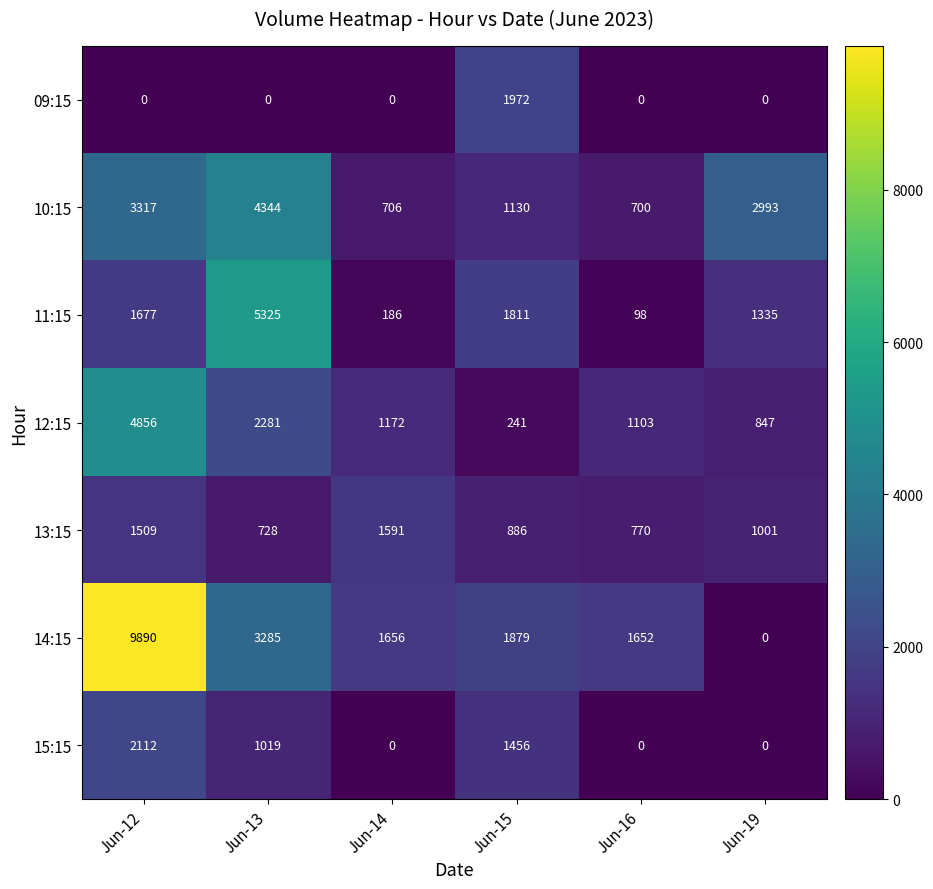

Which category has the lowest value in the 11:15 series?

Jun-16